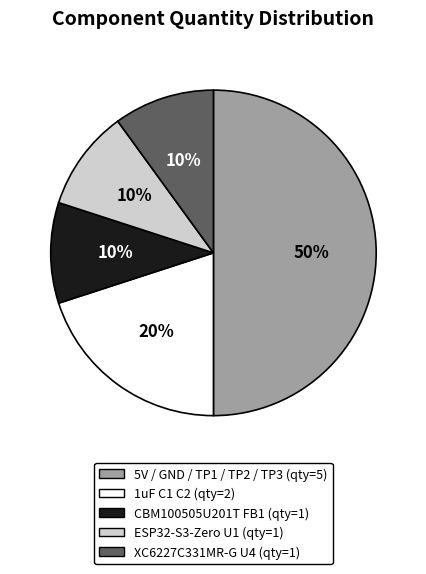

What percentage is the CBM100505U201T FB1 slice, to the nearest percent?

10%